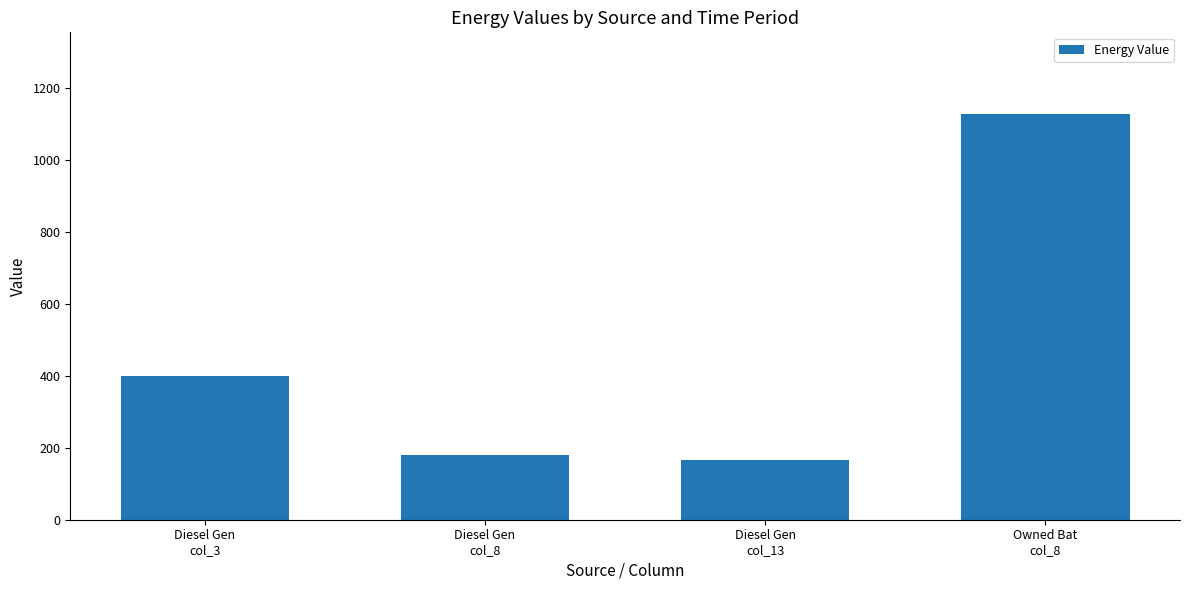

Reading right to left, list all the values displayed in this chart.

1129	167	181	400